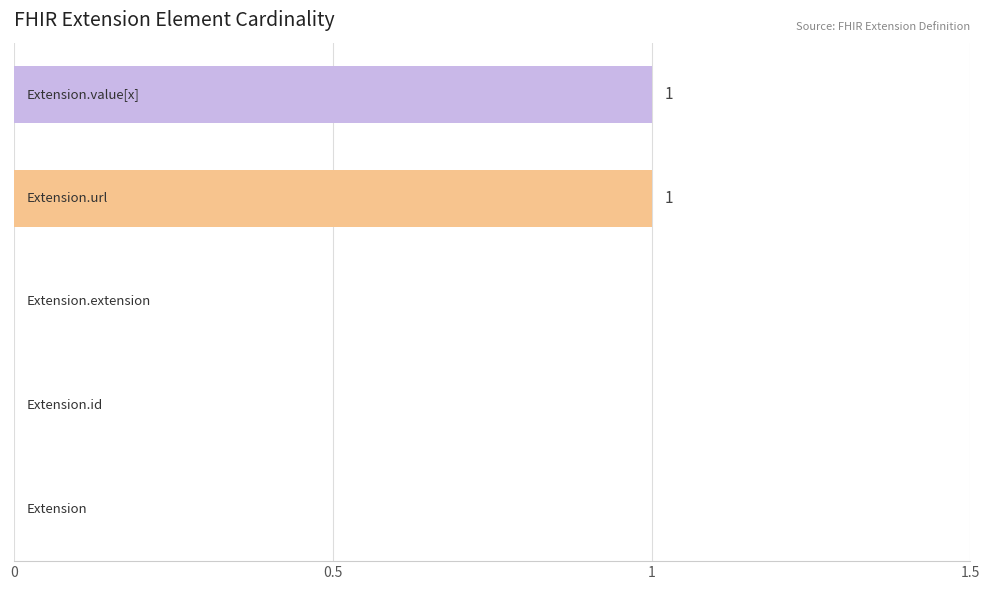

Are the bars horizontal?

Yes